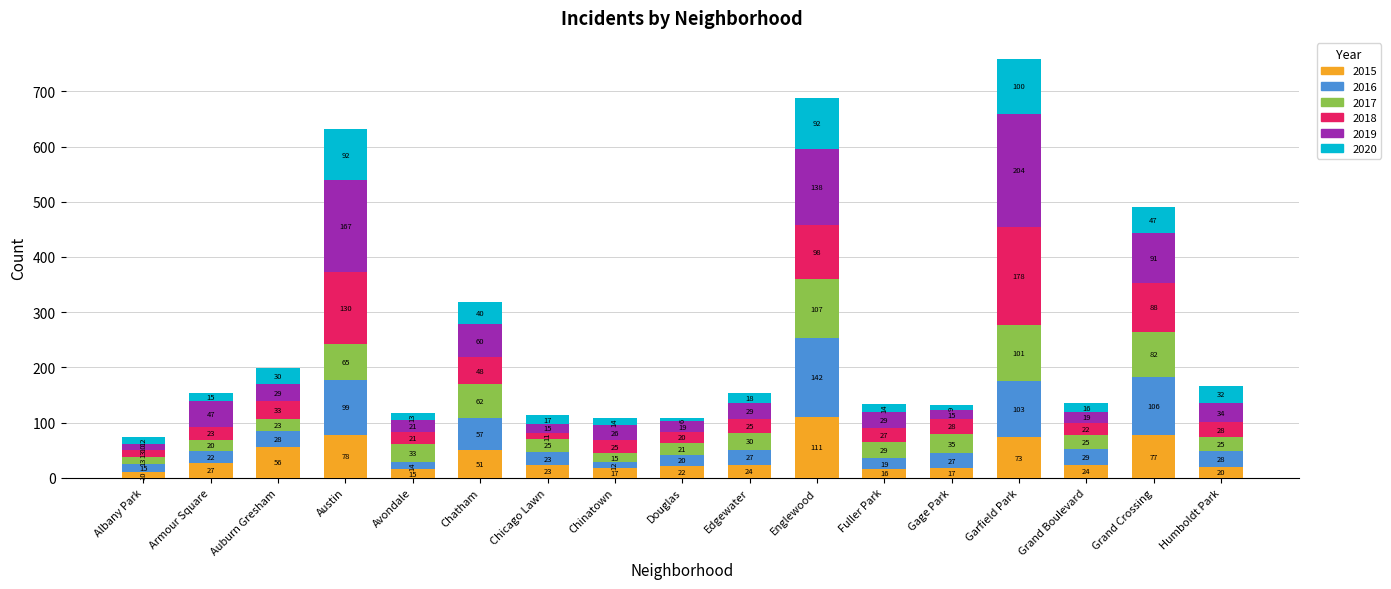

What is the difference between the second highest and minimum values in the 2015 series?

68